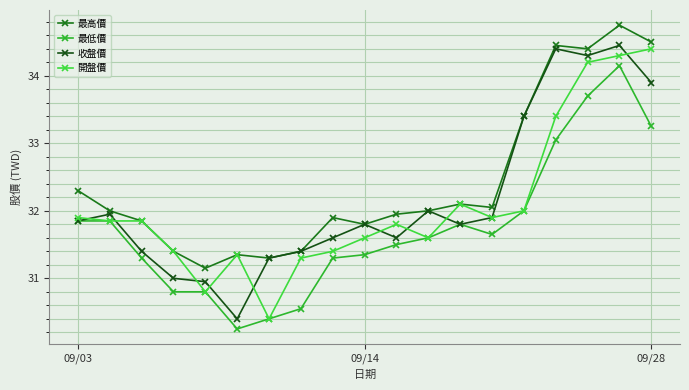

What is the lowest value of the 收盤價 series?

30.4